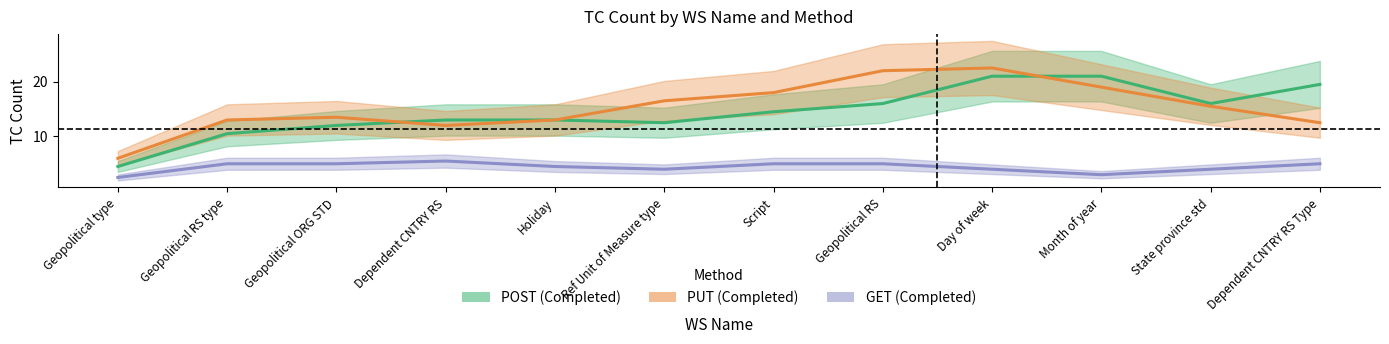

Is it true that POST equals 19 at Dependent CNTRY RS?

False